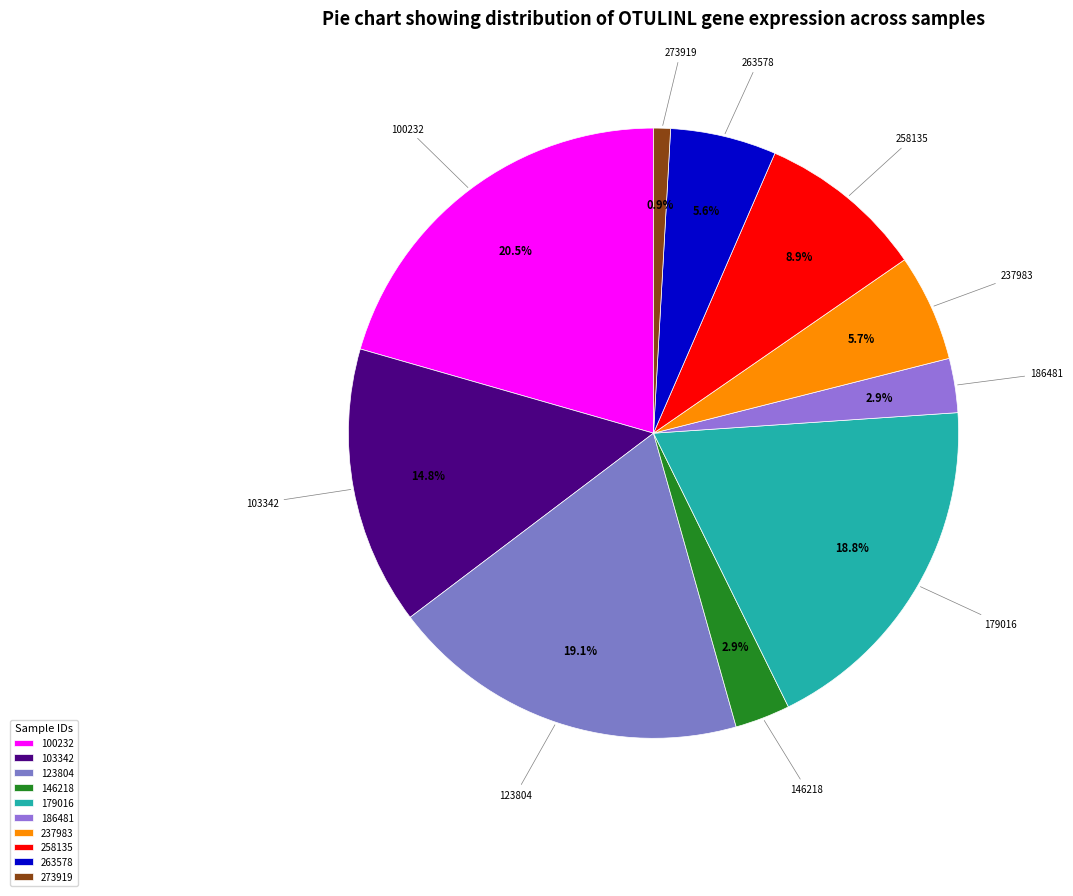

How many slices are in this pie chart?

10